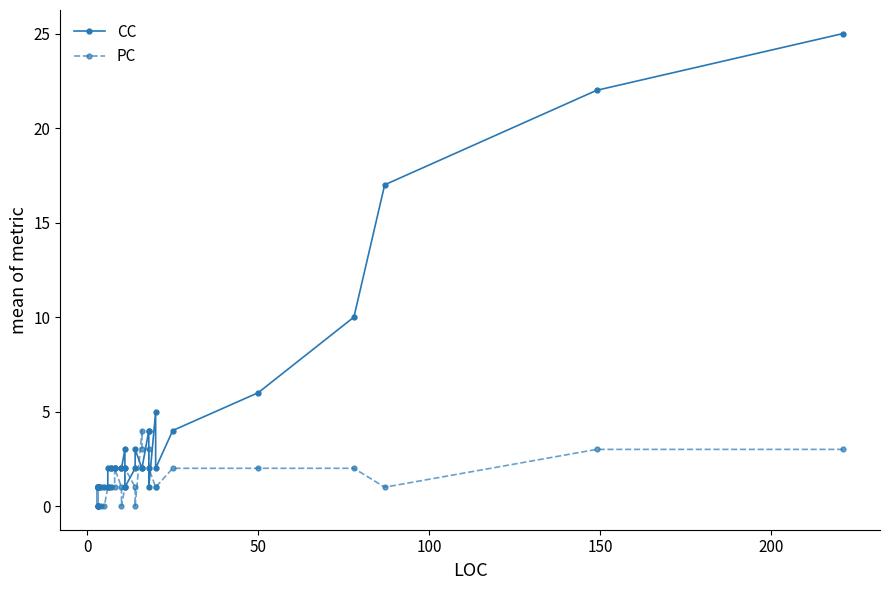

What is the highest value of the CC series?

25